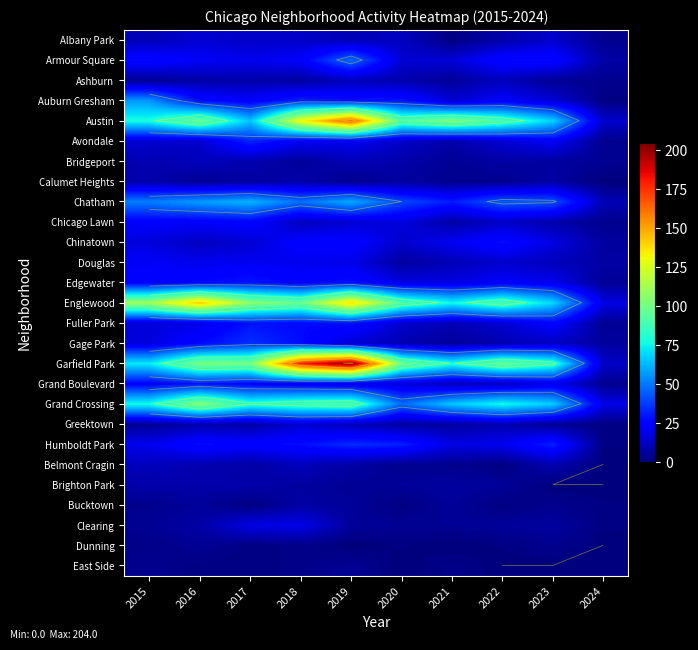

How many categories are shown in the chart?

10